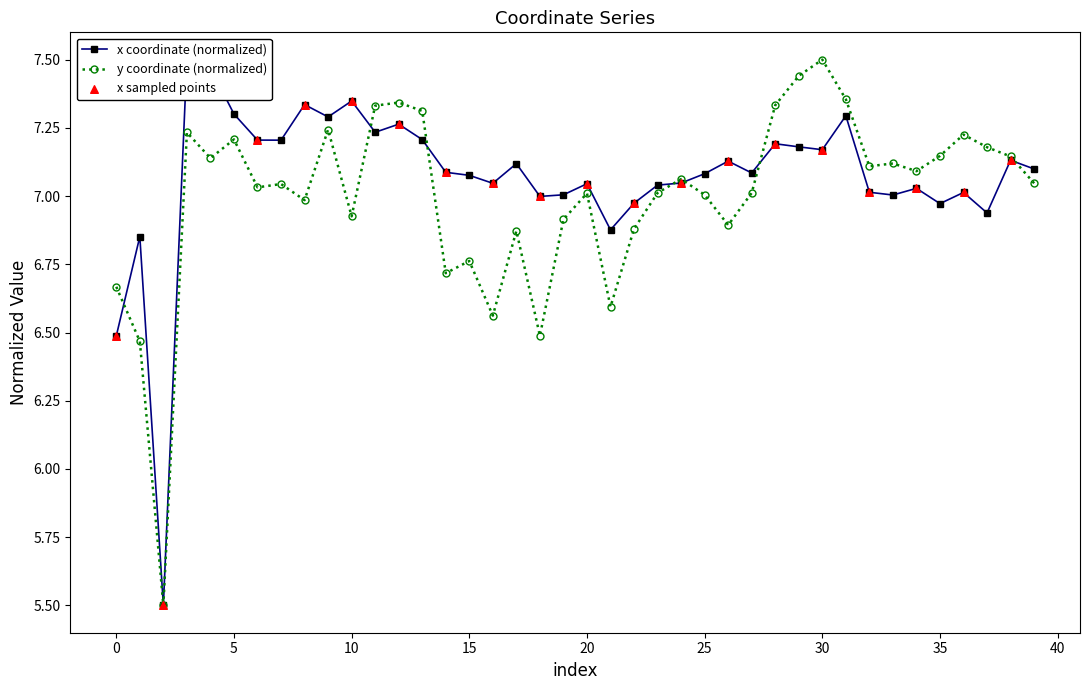

Is the value of y at 11 greater than the value of x at 1?

Yes